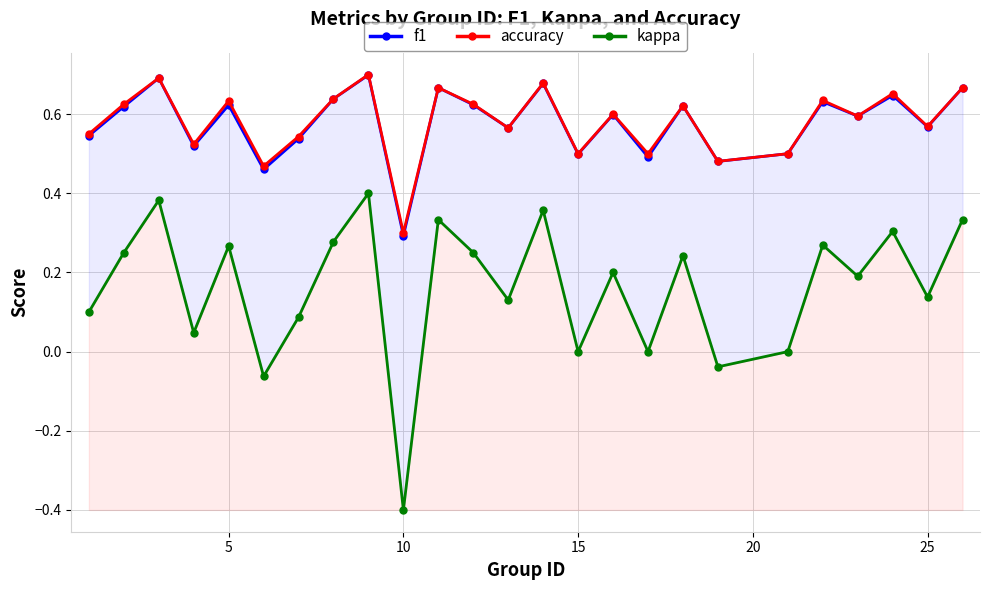

At which label is accuracy closest to 0?

10